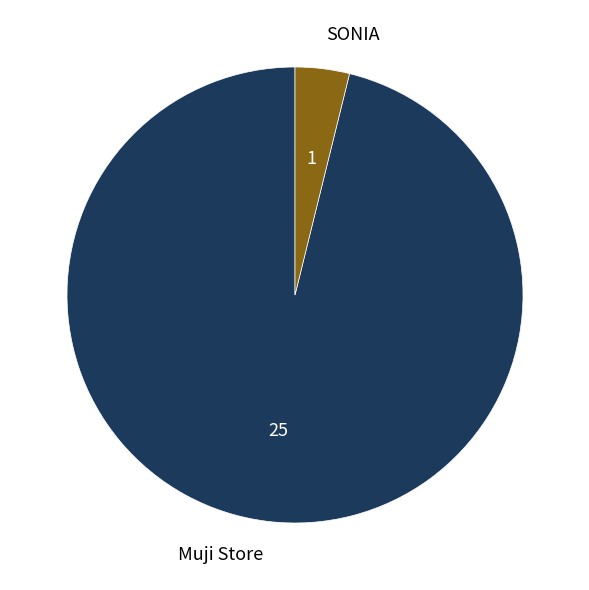

Rank the categories by value from highest to lowest.

Muji Store, SONIA